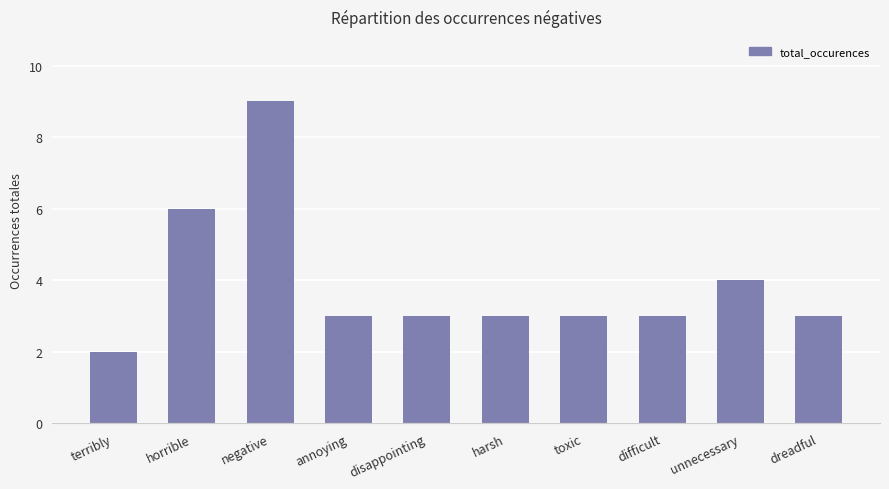

Count the number of categories in the chart.

10